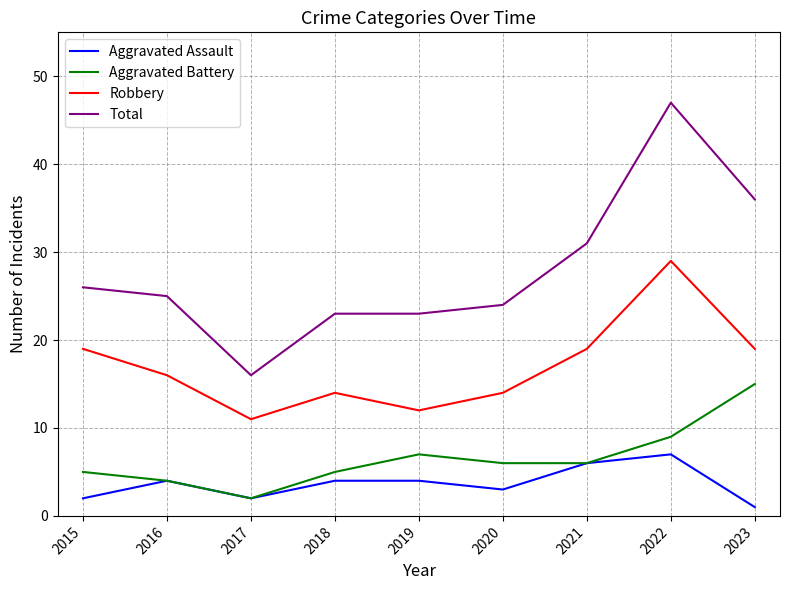

What is the maximum value for Total?

47